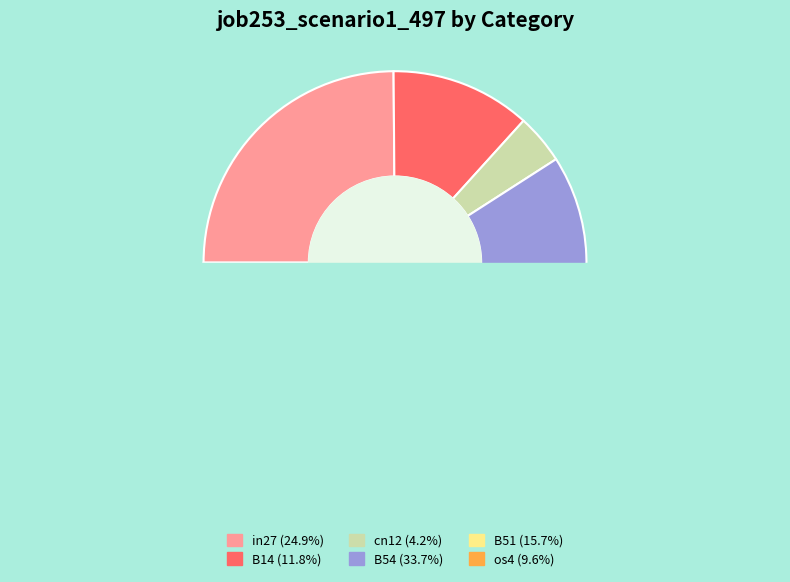

Which has a higher value, B51 or B54?

B54